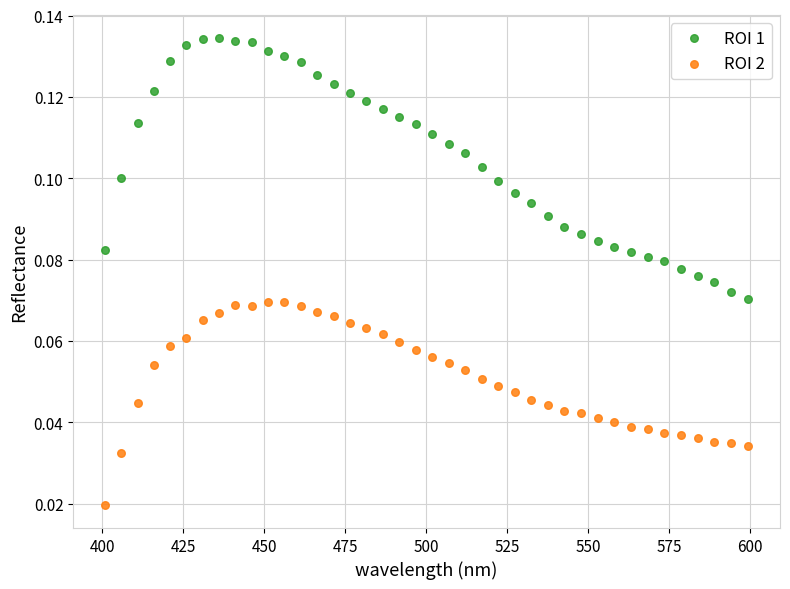

Across all data points, what is the range of X values (max minus min)?

198.3